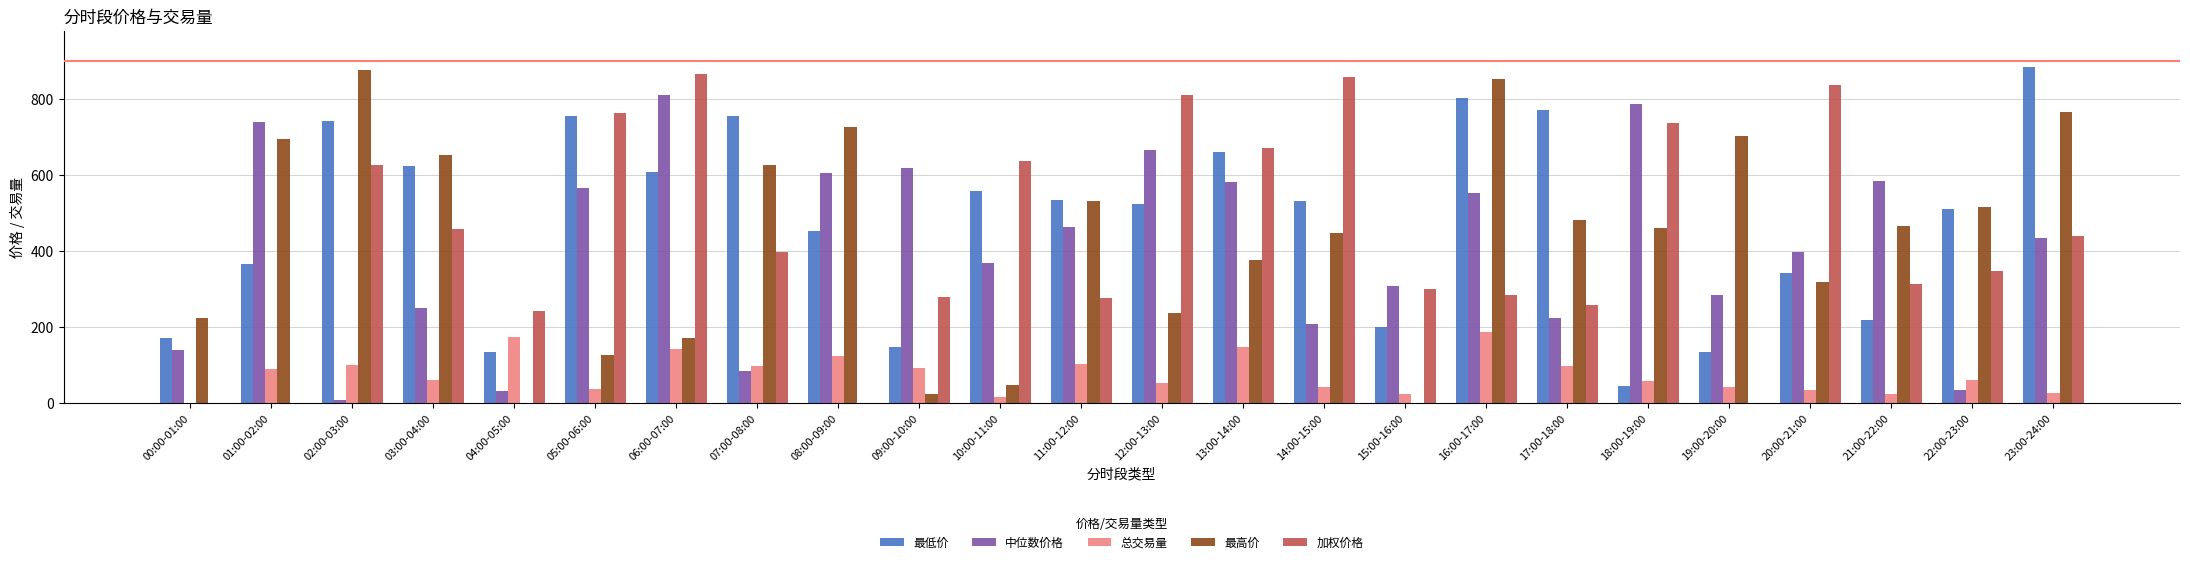

How many data points in 总交易量 are above 60?

13